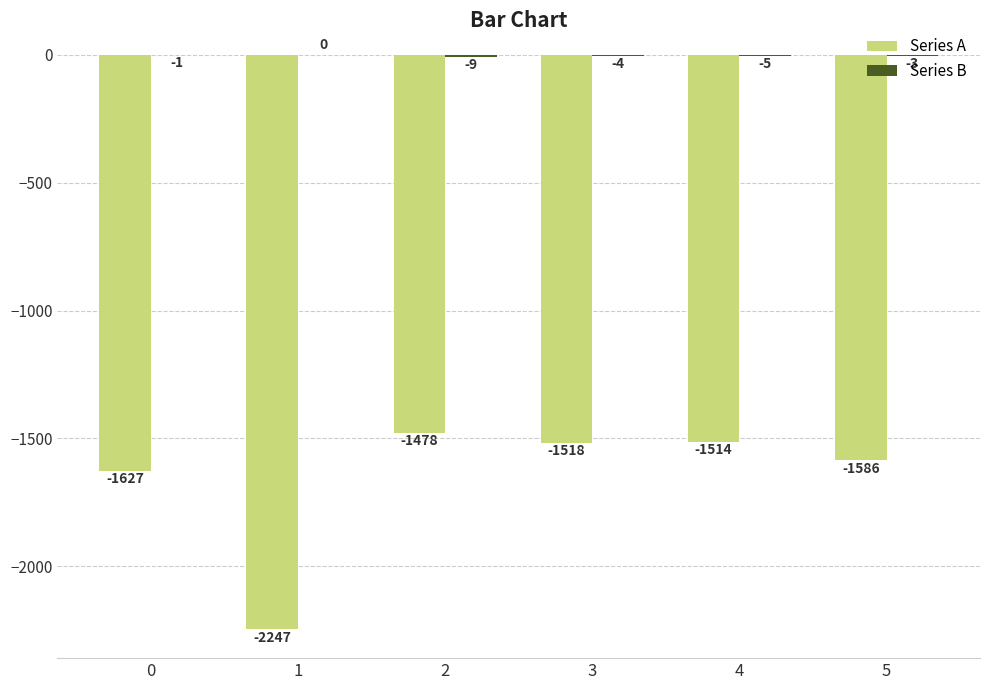

The Series A series shows -2089 at 5. True or false?

False